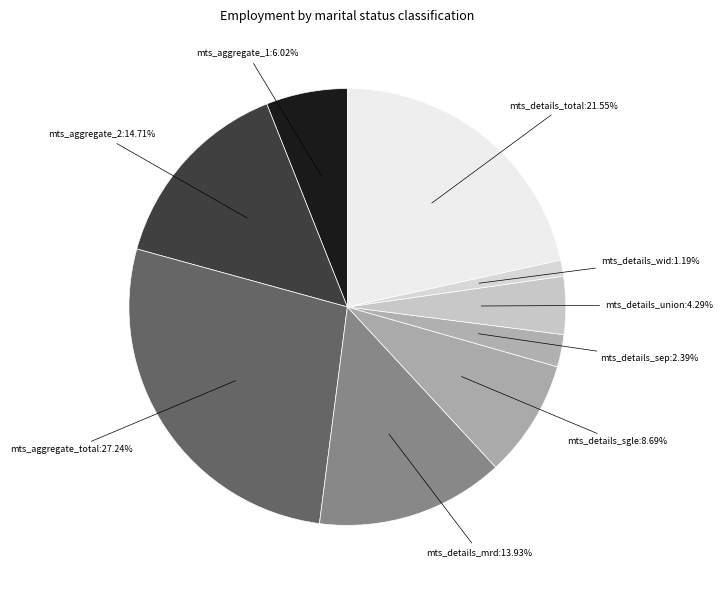

Does any single category account for the majority?

No